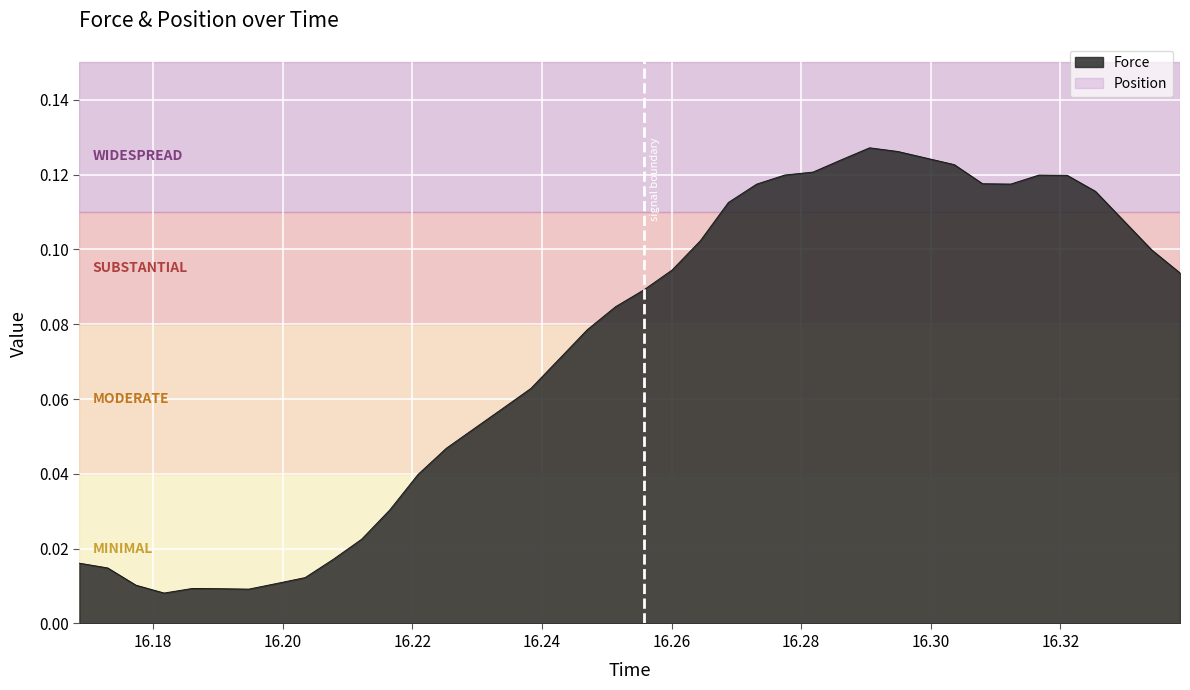

Count the number of data series in this chart.

2